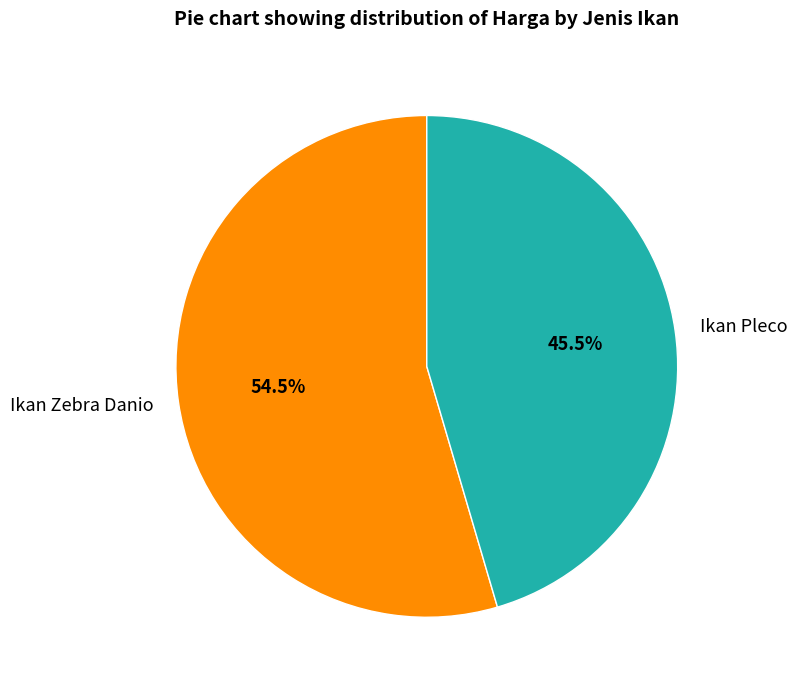

What is the ratio of the value at Ikan Pleco to the value at Ikan Zebra Danio?

0.8